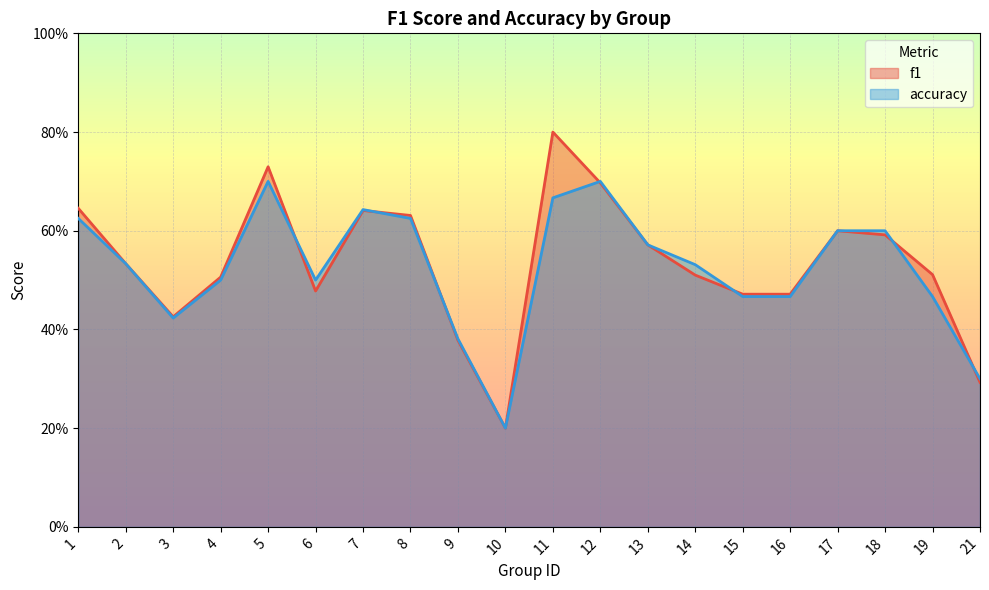

What is the sum of the f1 values at 18 and 19?

1.1